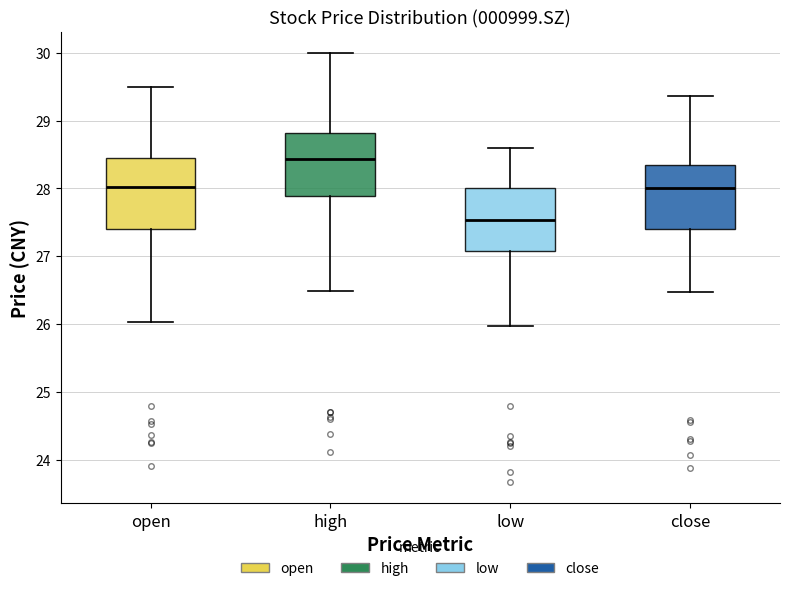

Reading left to right, transcribe this box plot: for each box, give where its median line is, the range the box spans, and where its two whiskers end, as read against the y-axis. The values are not printed on the chart, so give them approximately, as read against the axis.

open: median 28.0, box 27.4 to 28.4, whiskers 26.0 to 29.5
high: median 28.4, box 27.9 to 28.8, whiskers 26.5 to 30.0
low: median 27.5, box 27.1 to 28.0, whiskers 26.0 to 28.6
close: median 28.0, box 27.4 to 28.3, whiskers 26.5 to 29.4